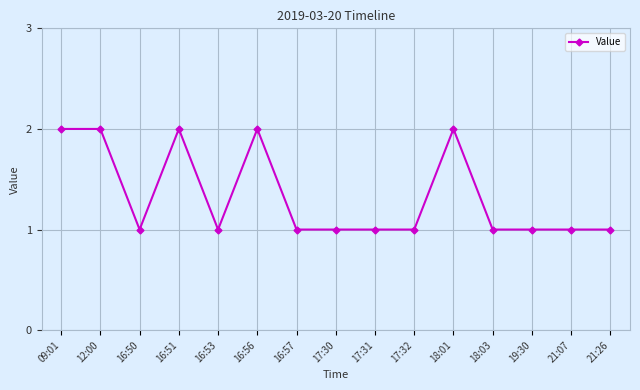

What position from the right is 16:57?

9